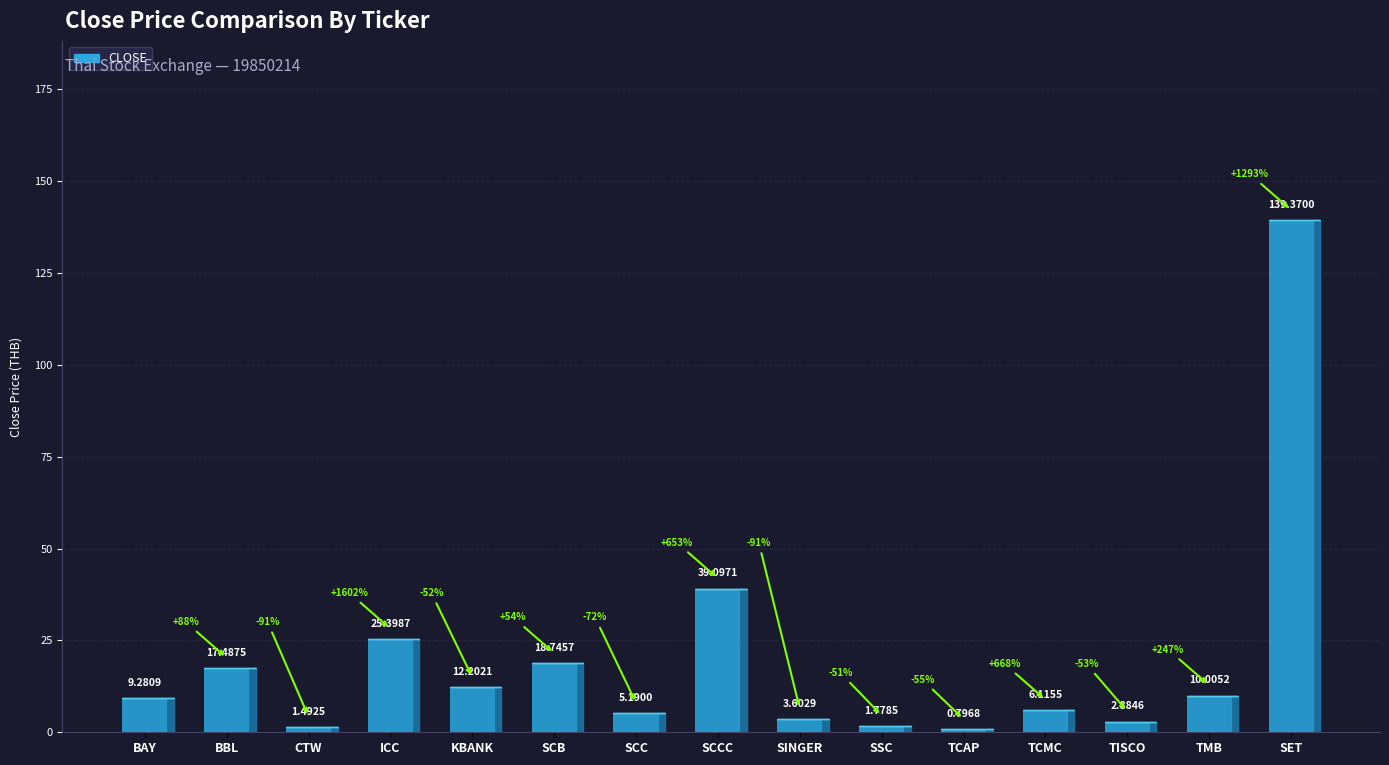

Approximately how many times larger is the value at BAY compared to SET?

0.1